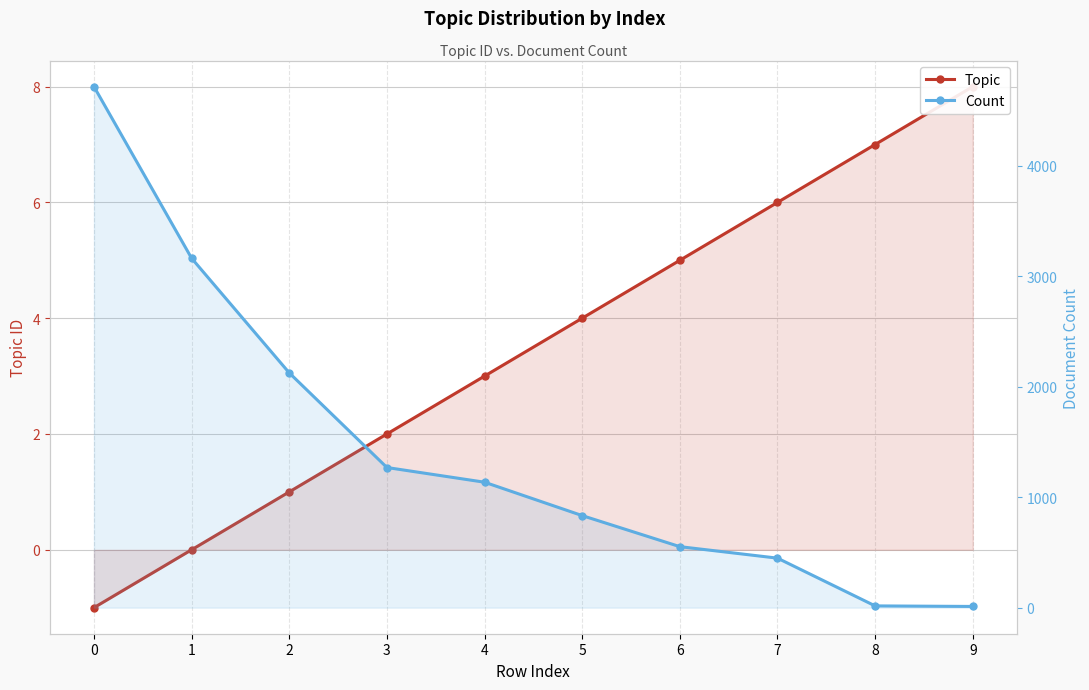

True or false: Count has a value of 3392 at 2.

False